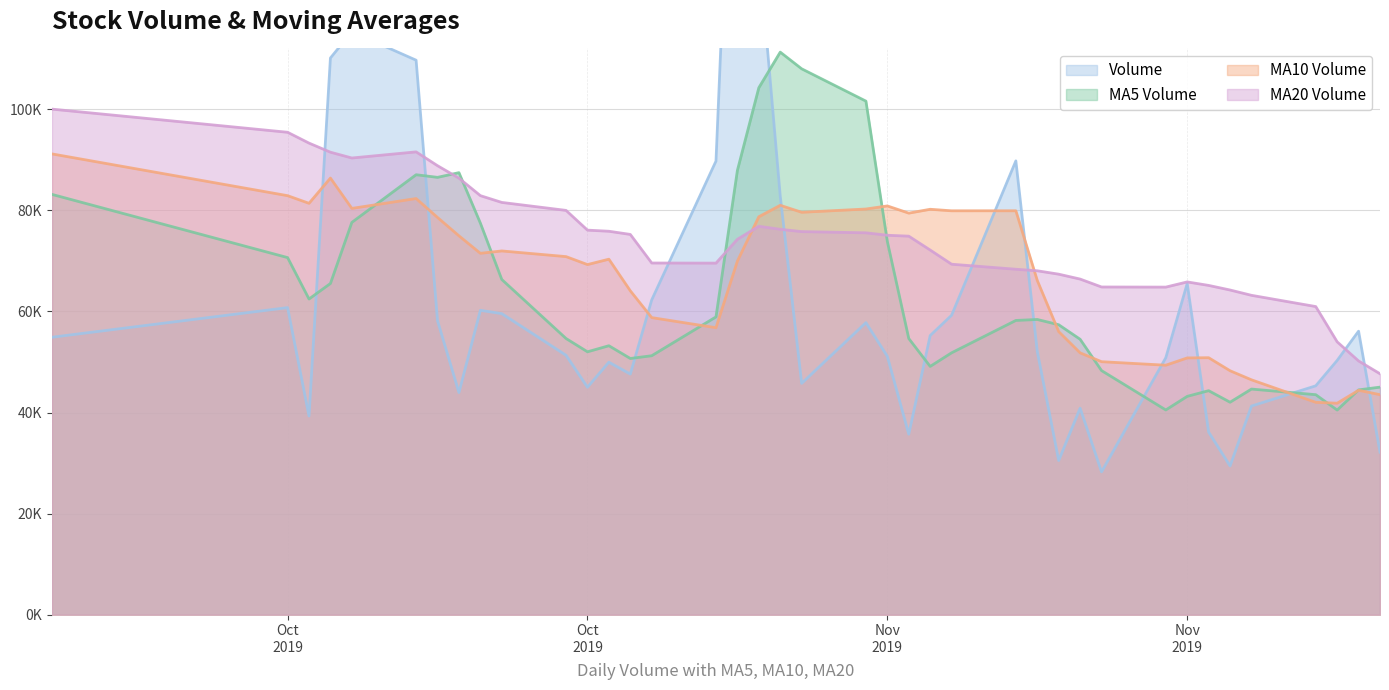

What is the average value of the v_ma20 series?

74076.8